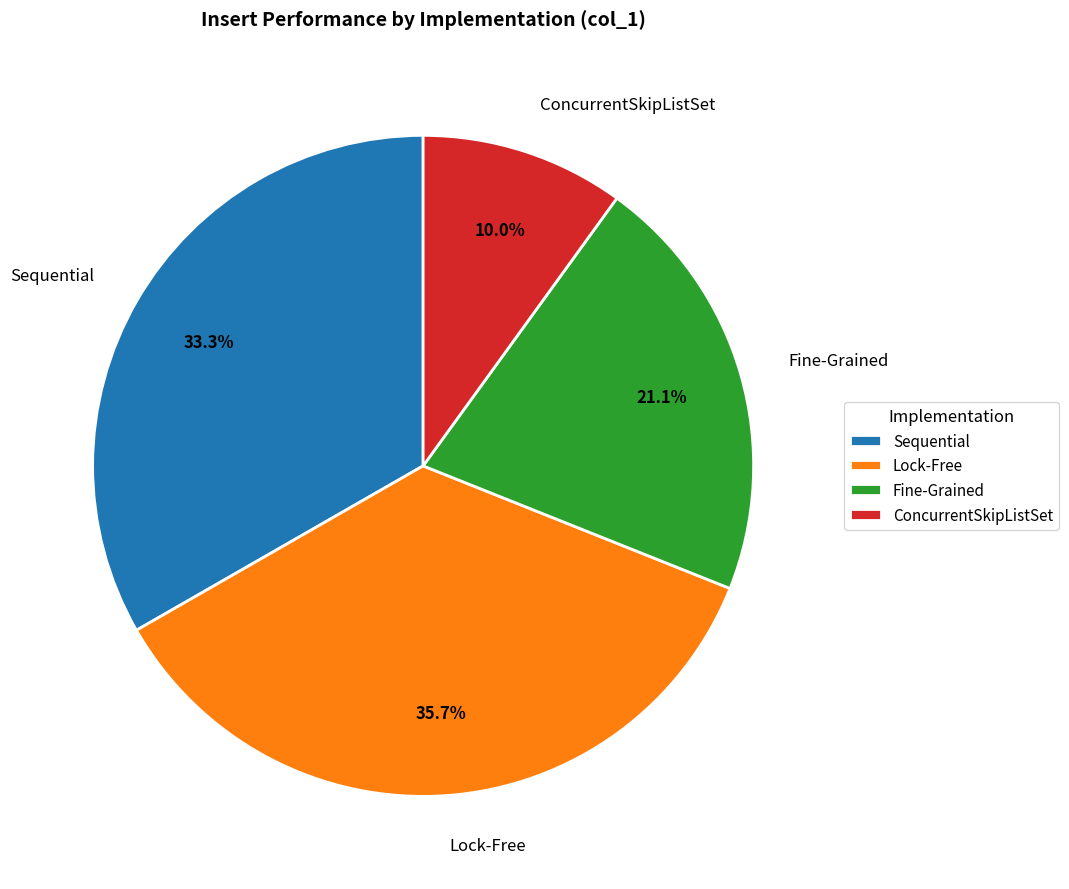

Is it true that Sequential is 43% of the pie?

False